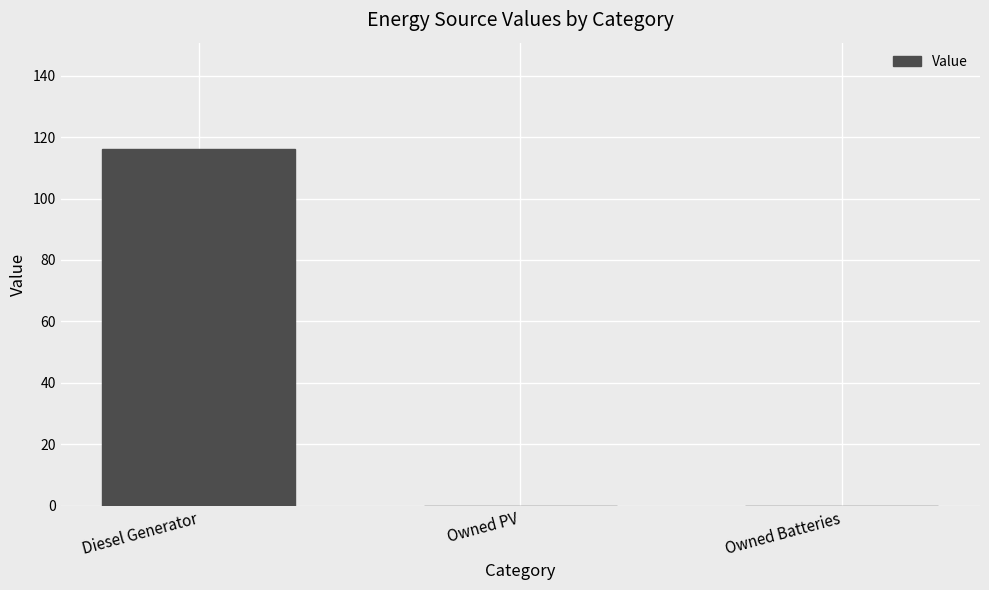

True or false: the data shows 0 at Owned PV.

True